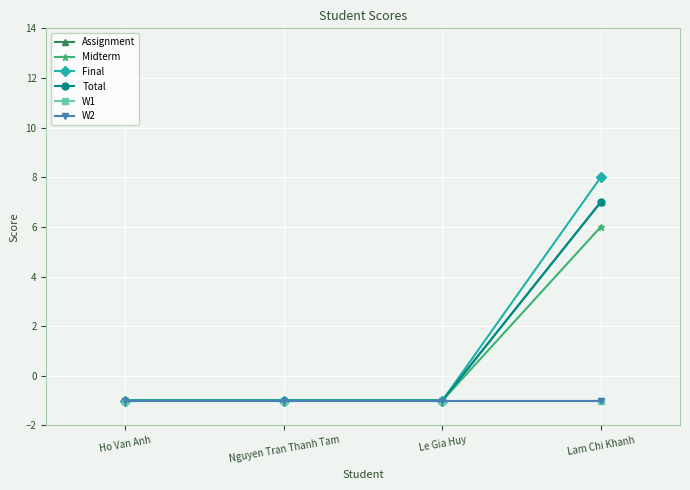

Is this an area chart (filled region under the line)?

No